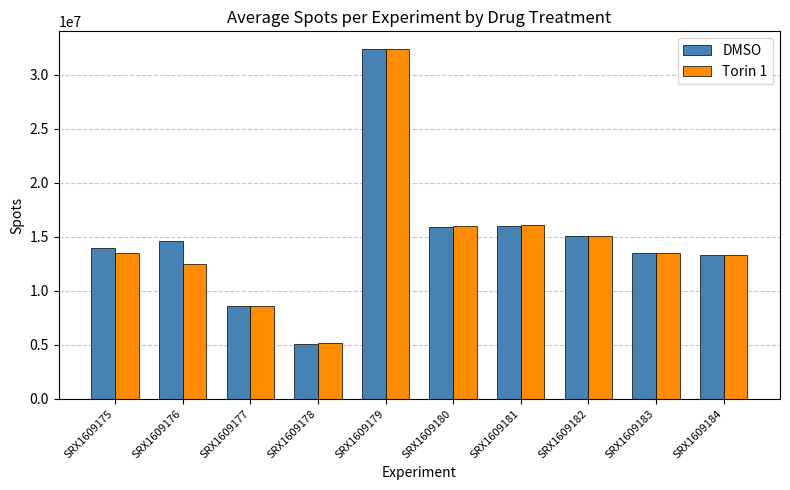

What is the difference between the Torin 1 values at SRX1609177 and SRX1609178?

3490528.5